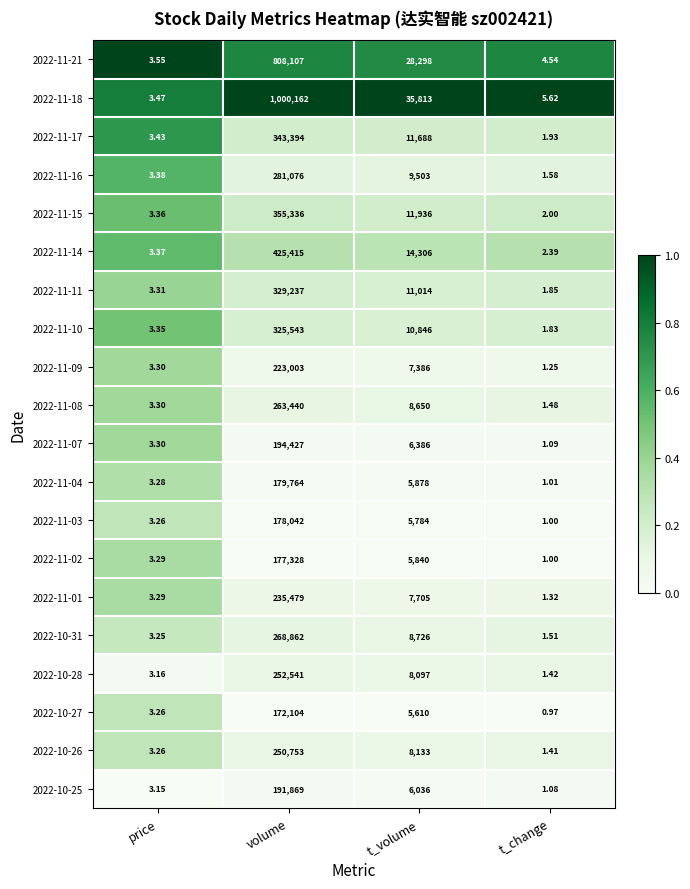

At which category is the sum across all series the highest?

volume